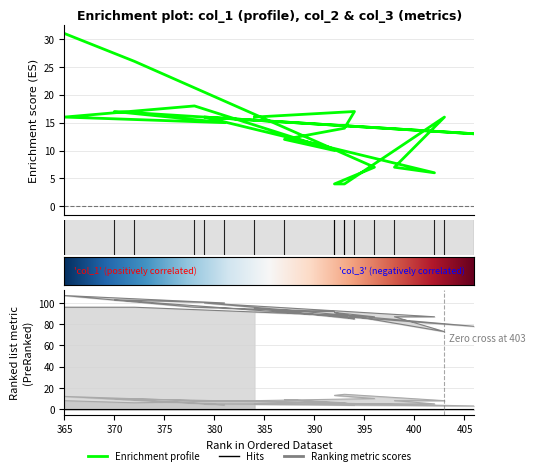

At which category is the sum across all series the highest?

365